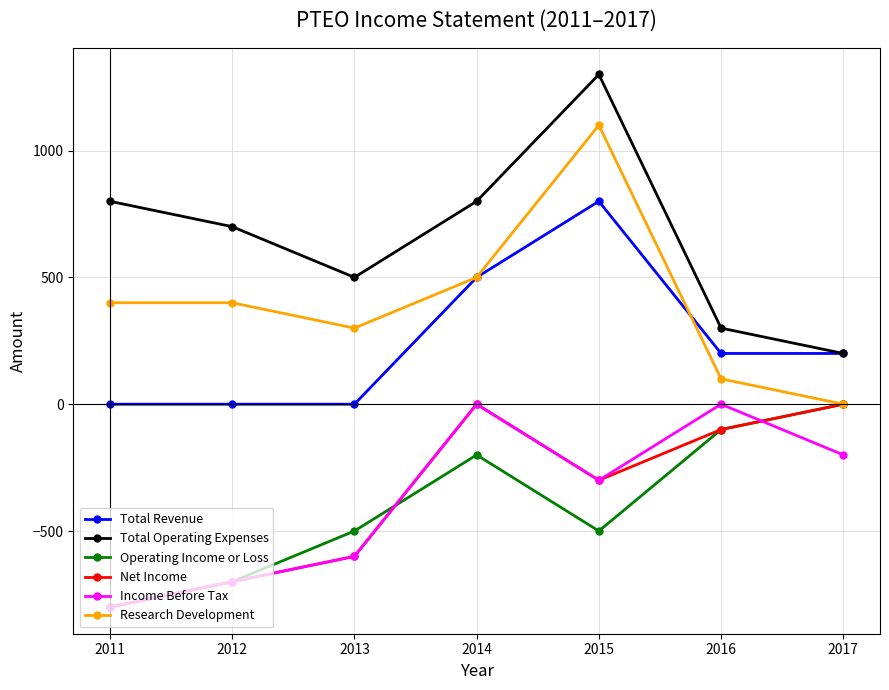

What is the sum of the Total Operating Expenses values at 2015 and 2013?

1800